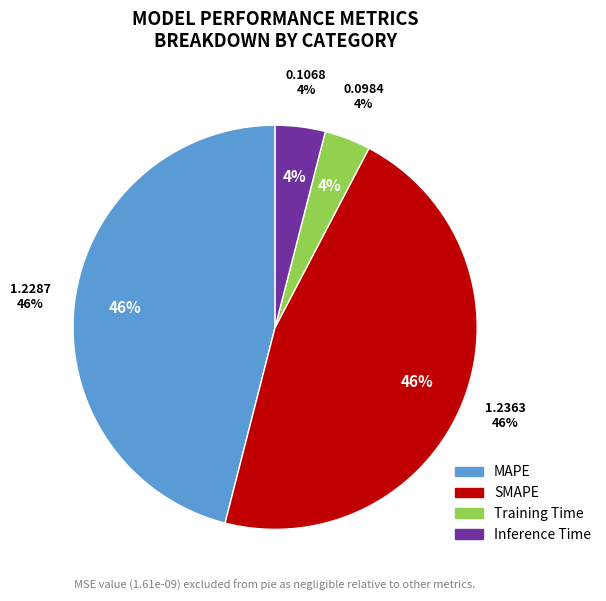

Is there a majority slice in this chart?

No